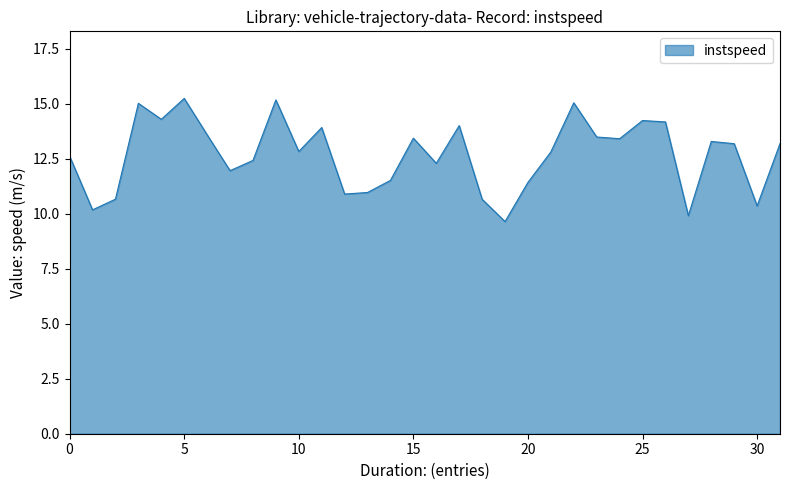

What is the smallest value displayed?

9.6